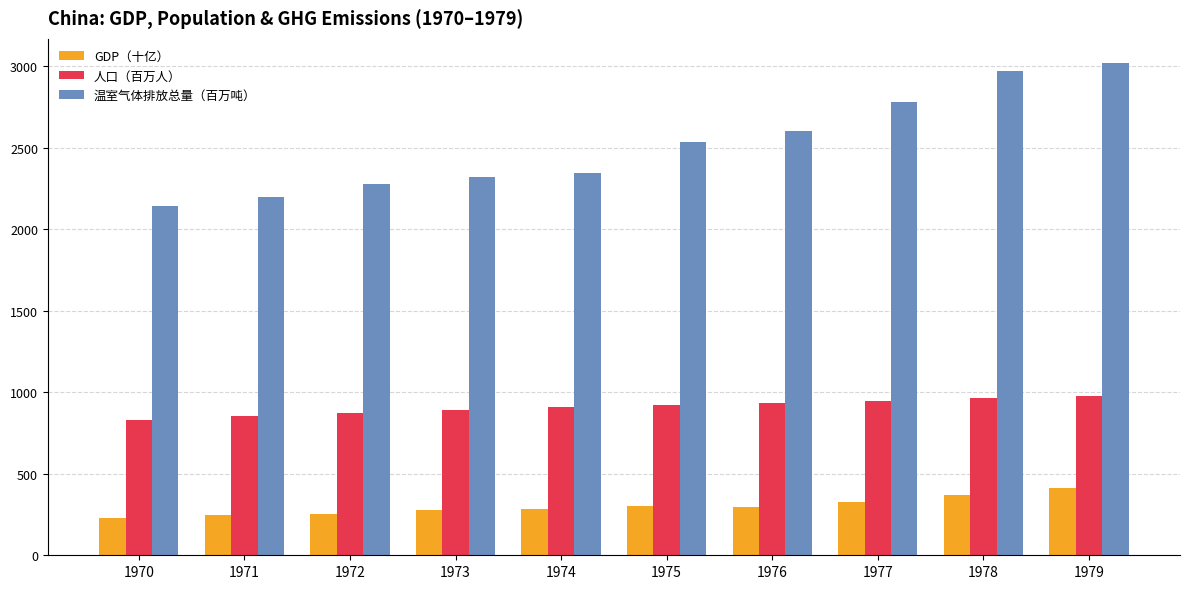

Which series has the widest spread of values?

温室气体排放总量（百万吨）